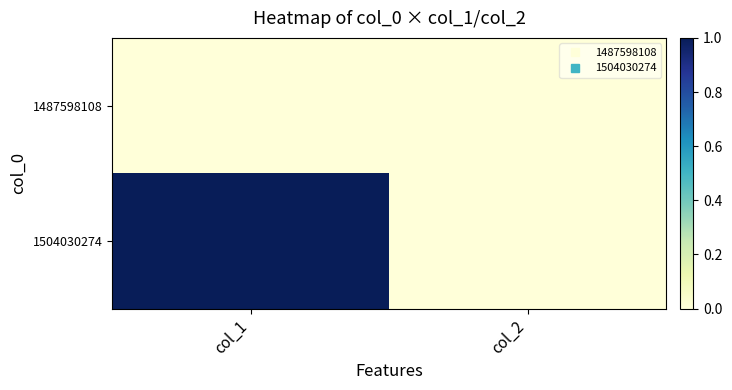

At col_1, list the series in order from largest to smallest.

1504030274, 1487598108